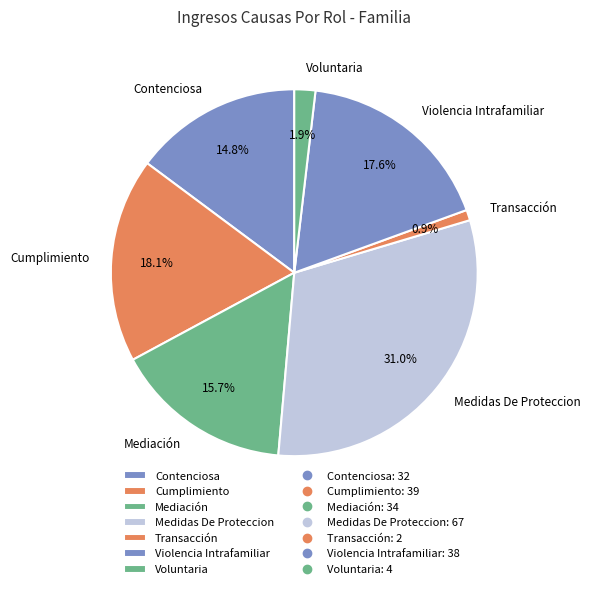

True or false: Contenciosa accounts for 15% of the total.

True